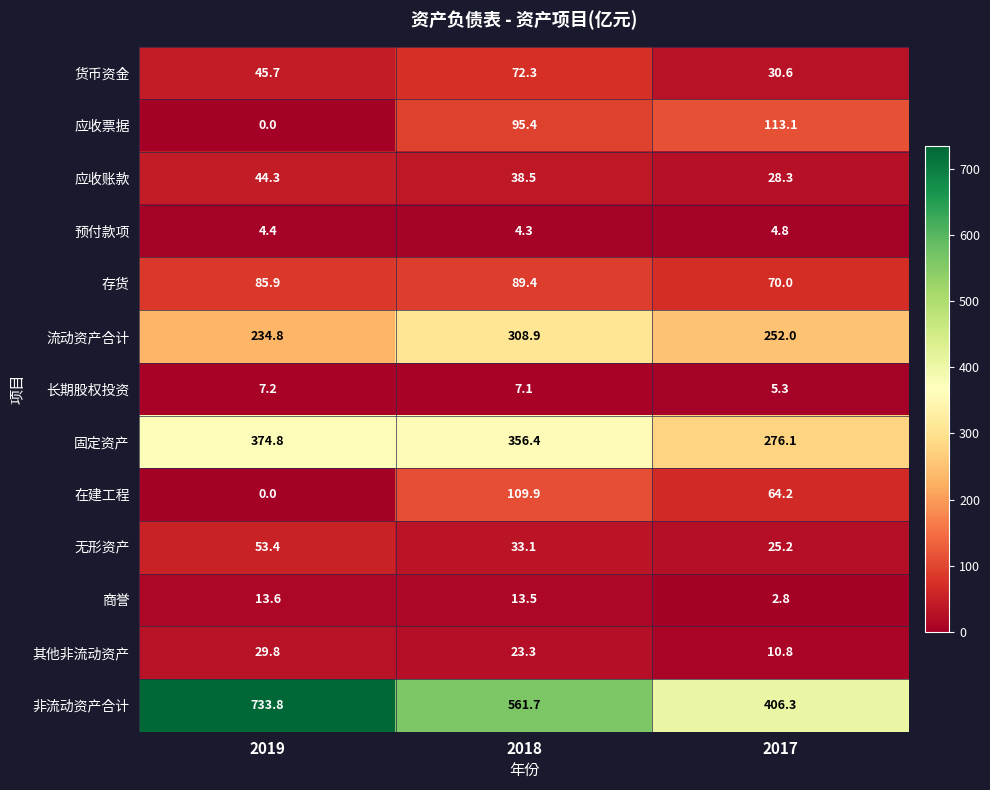

At which category is the sum across all series the highest?

2018